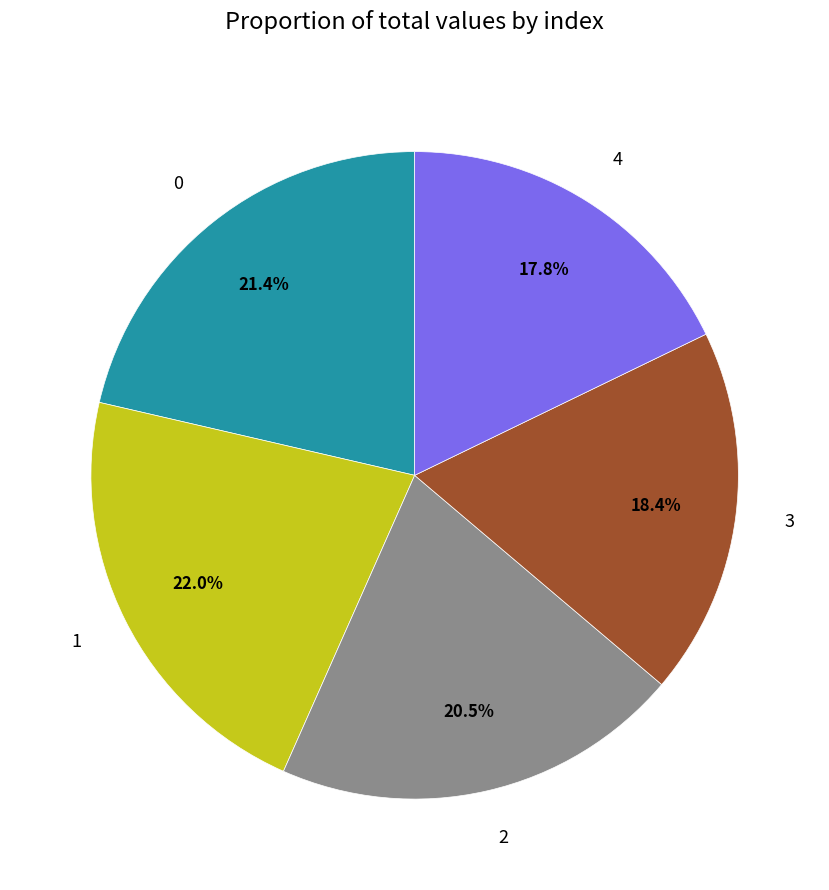

Approximately how many times larger is the value at 3 compared to 1?

0.8